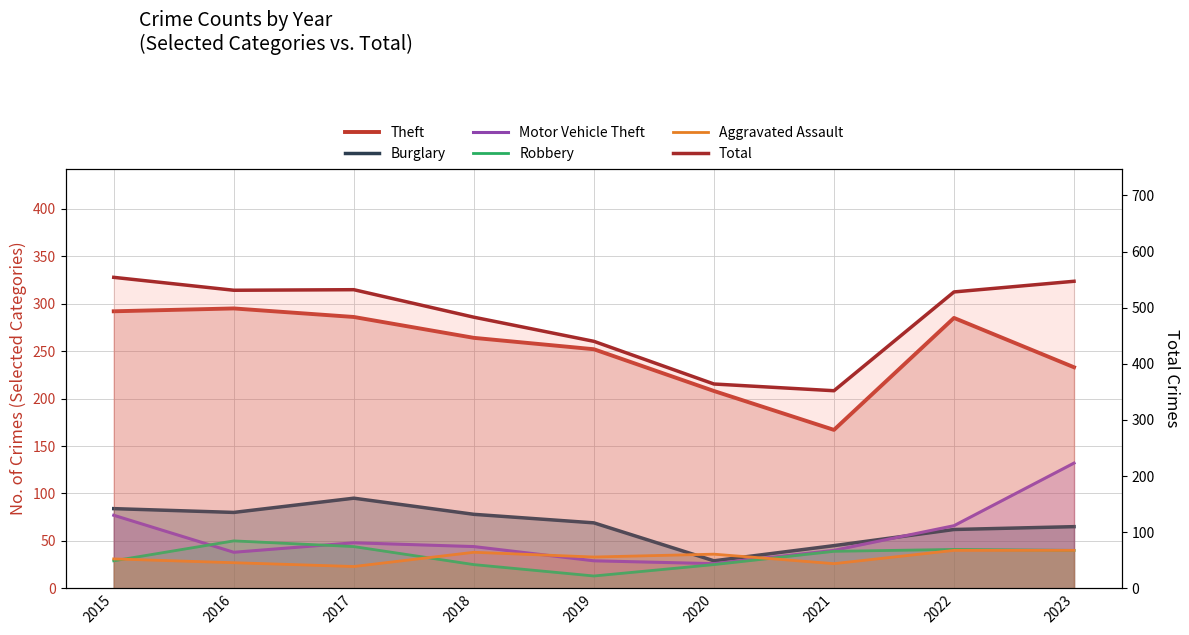

Which category has the lowest value in the Total series?

2021